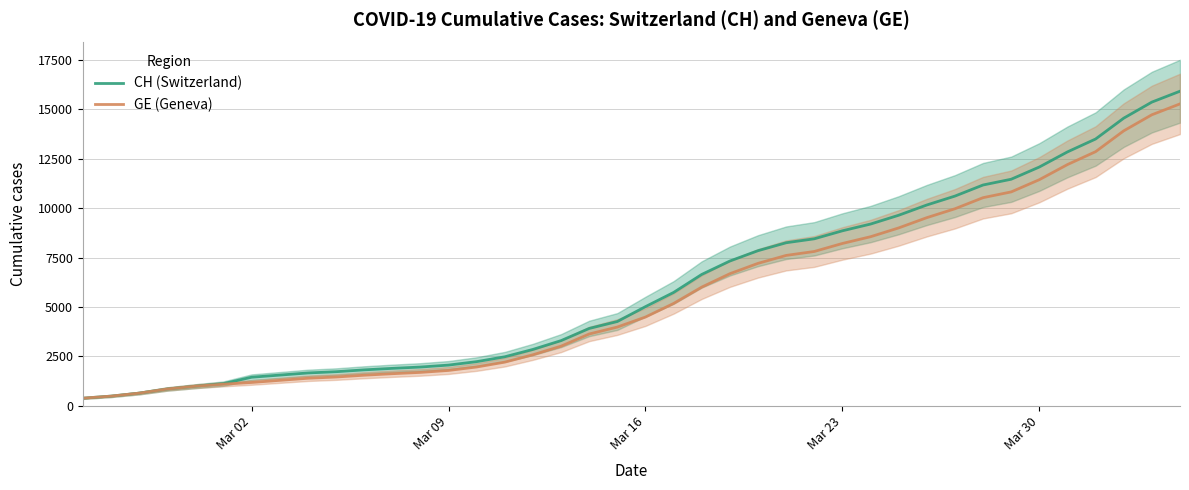

What is the lowest value of the CH (Switzerland) series?

375